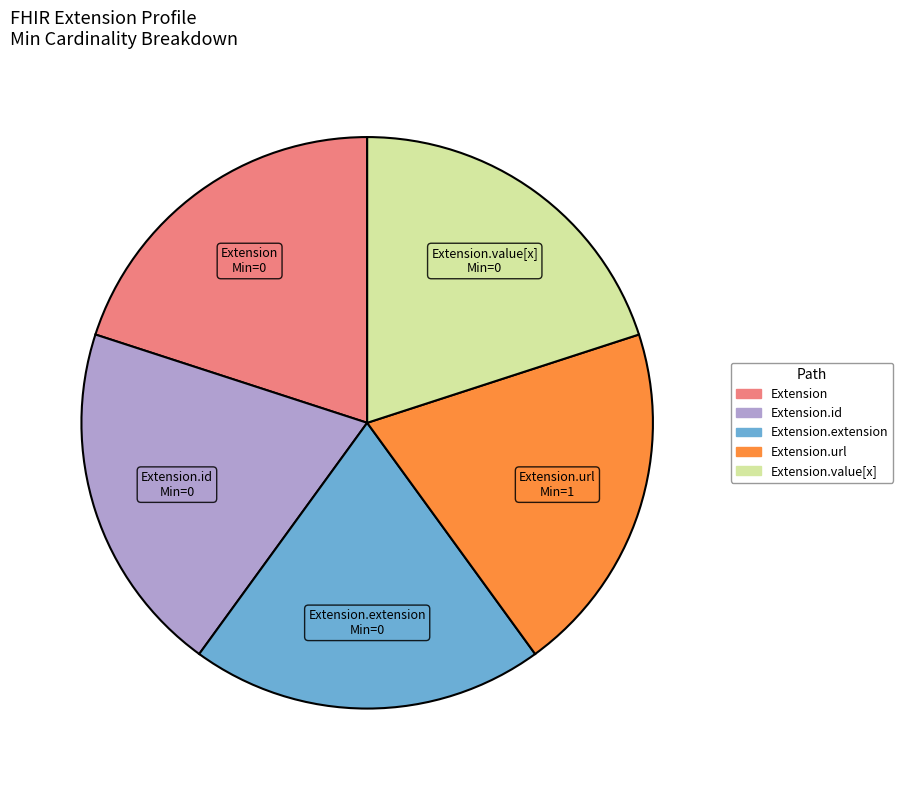

Is there any slice that represents more than half of the pie?

No